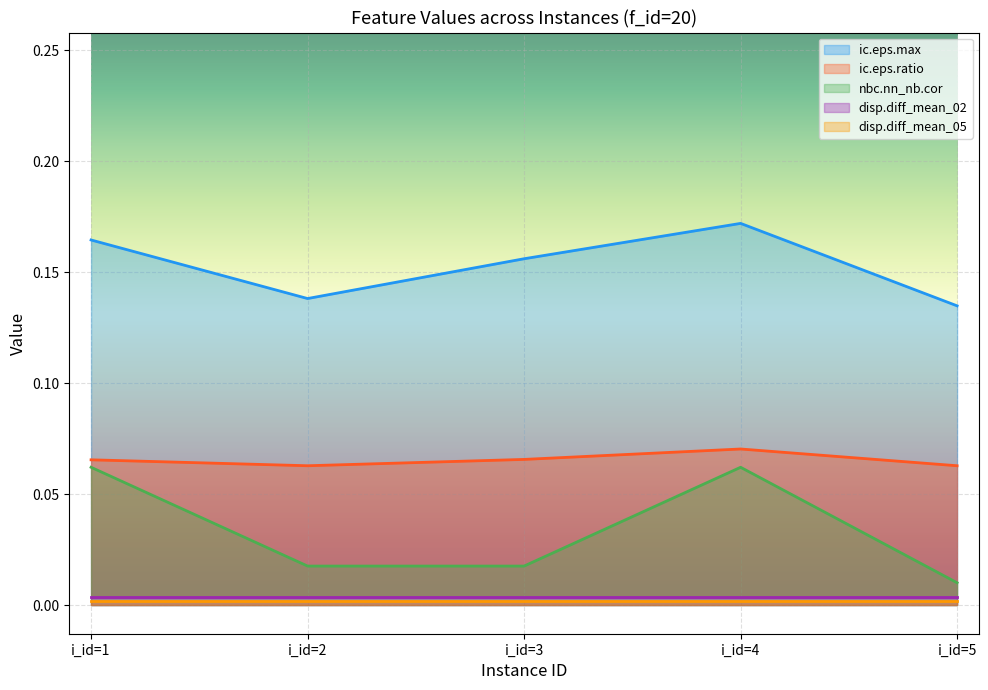

True or false: disp.diff_mean_02 and ic.eps.max intersect in this chart.

False